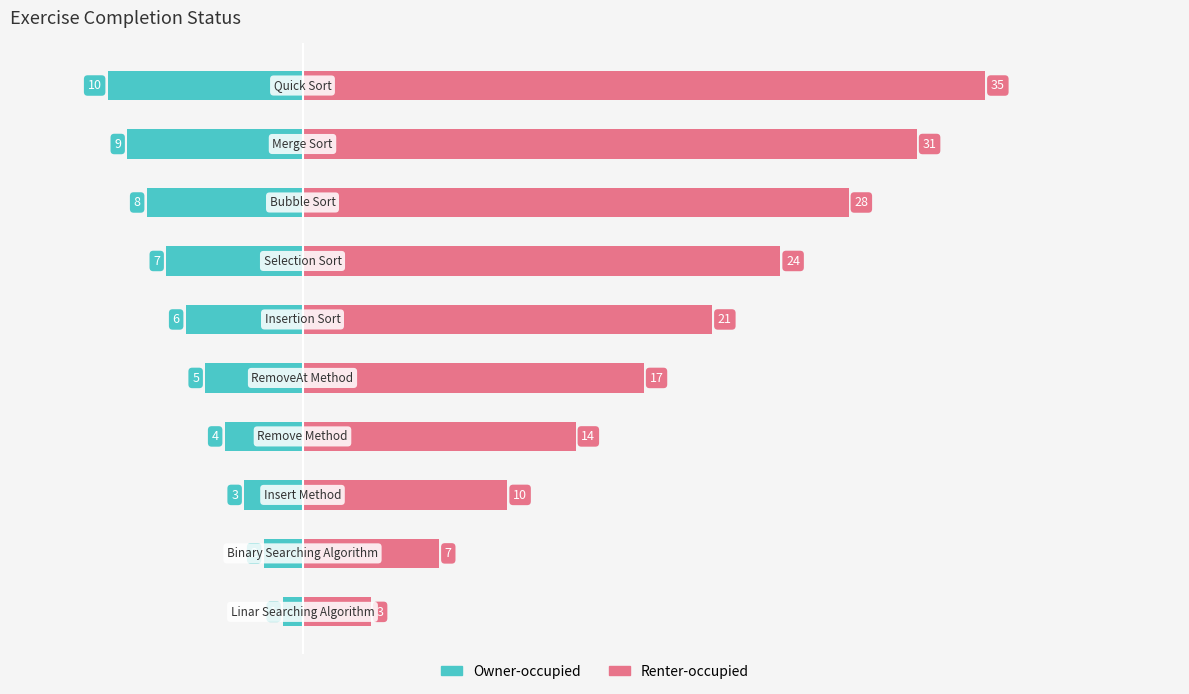

Reading left to right, transcribe all the data shown in this chart.

S.No (Owner-occupied): 0=-1.0	1=-2.0	2=-3.0	3=-4.0	4=-5.0	5=-6.0	6=-7.0	7=-8.0	8=-9.0	9=-10.0
S.No (Renter-occupied): 0=3.5	1=7.0	2=10.5	3=14.0	4=17.5	5=21.0	6=24.5	7=28.0	8=31.5	9=35.0